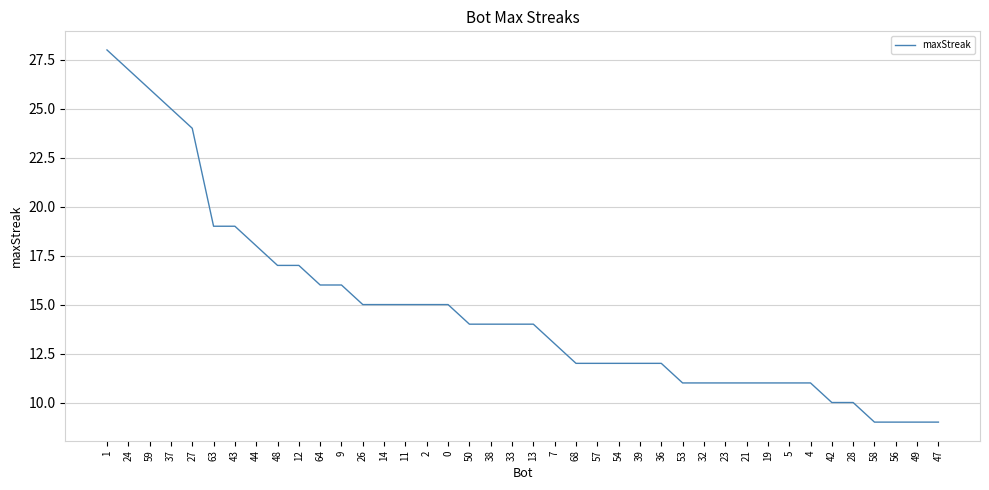

Where is the data nearest to the value 18?

44